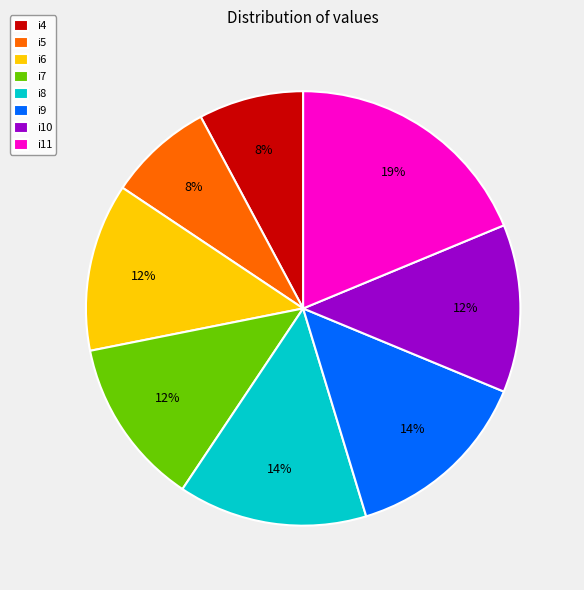

Is there any slice that represents more than half of the pie?

No